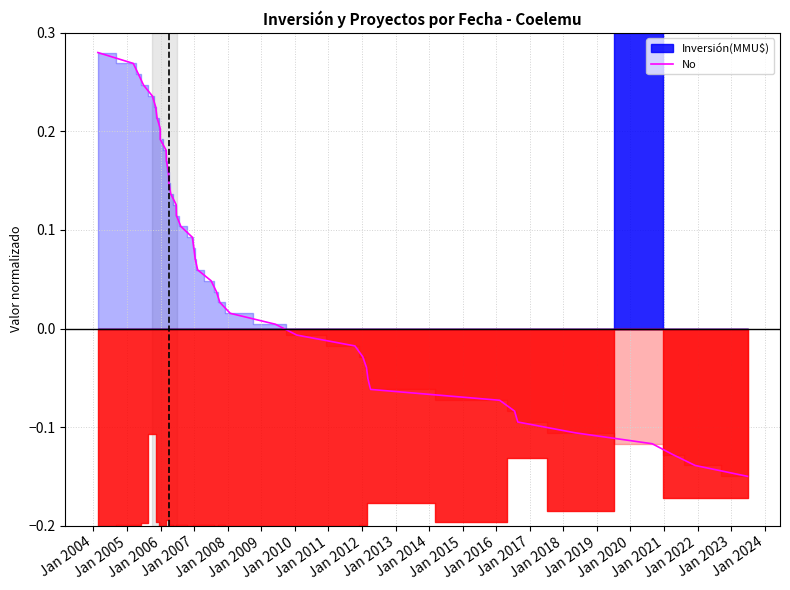

What is the average value?

0.1